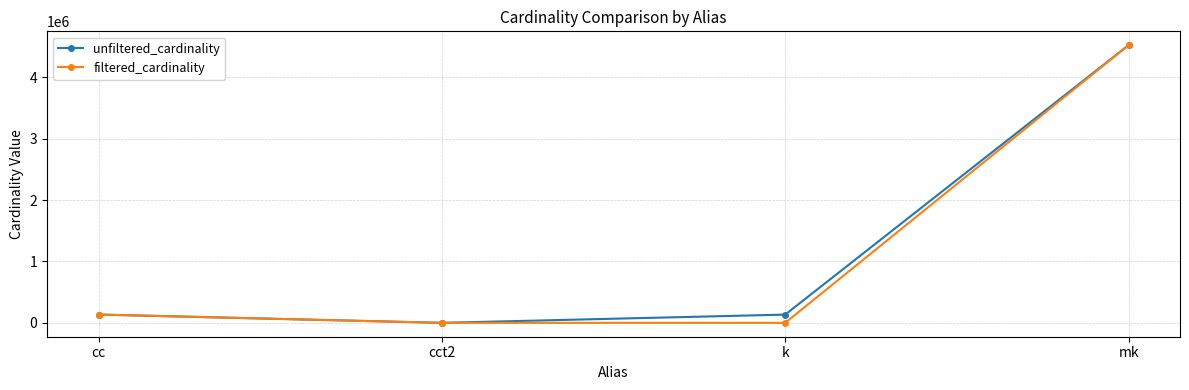

What is the label of the 3rd point from the left?

k